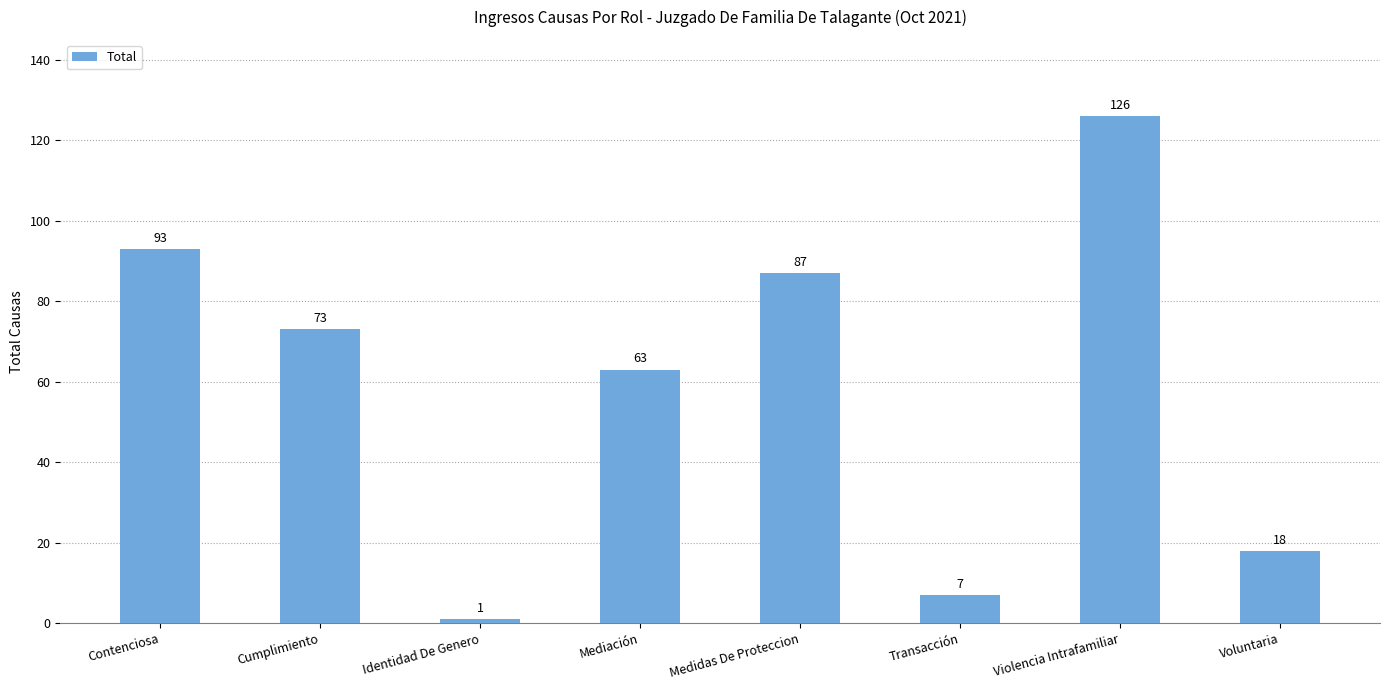

Reading left to right, extract all data points from this chart.

93	73	1	63	87	7	126	18